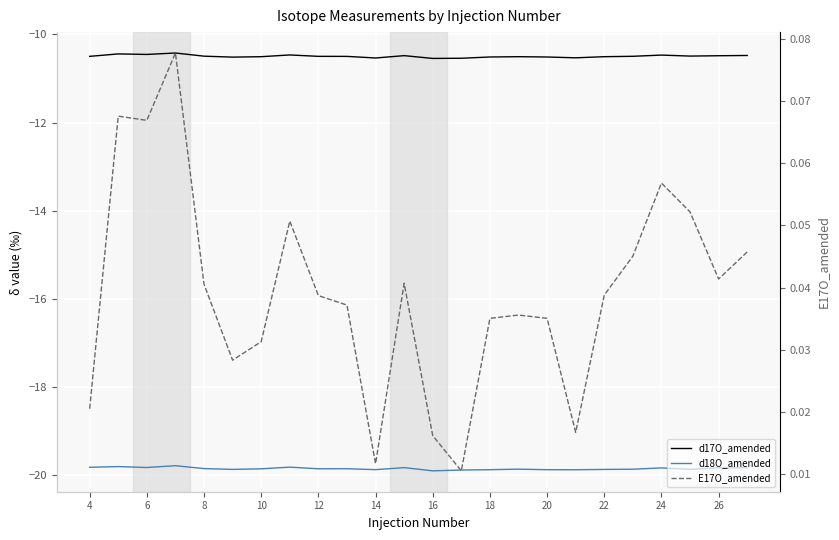

What is the total value across all series at 16?

-30.3